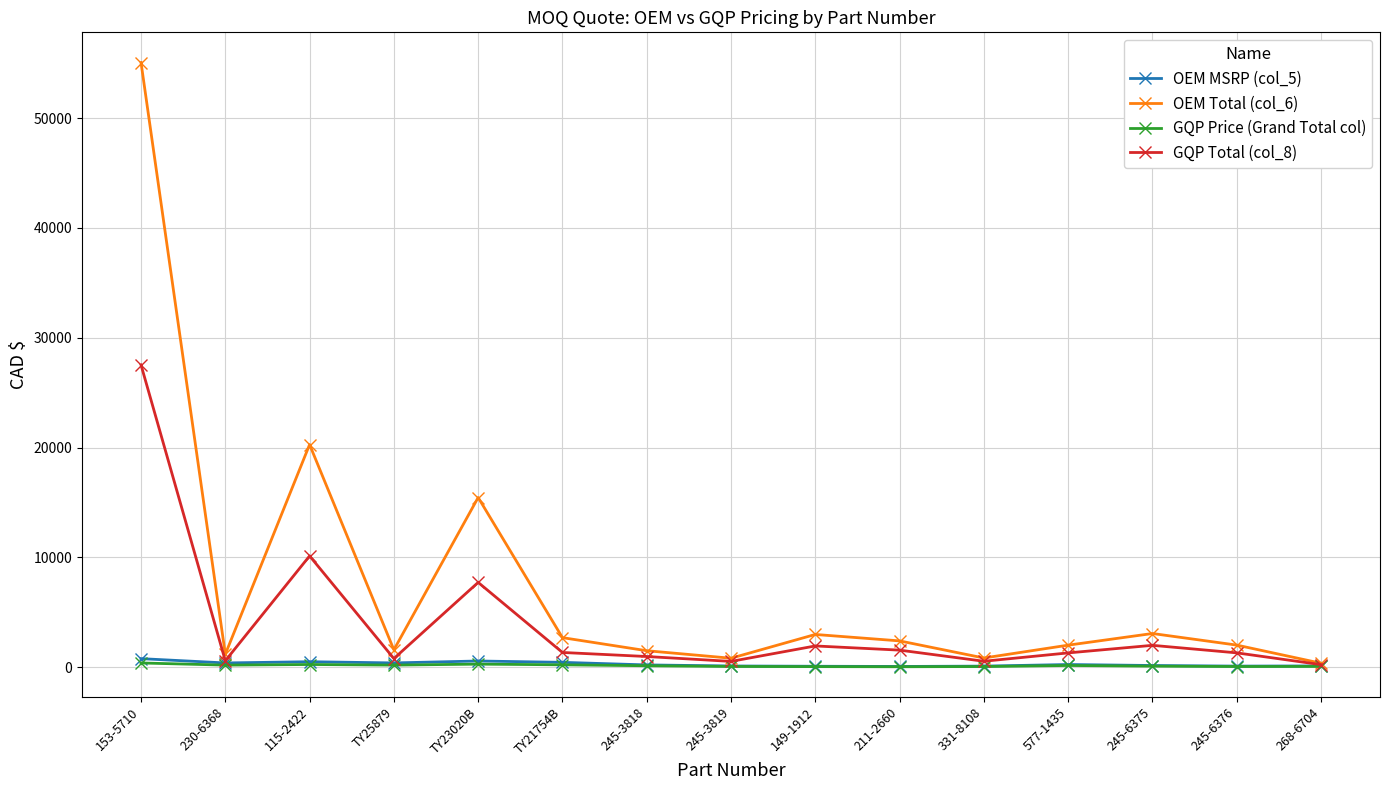

What are all the series names shown in the legend?

OEM MSRP (col_5), OEM Total (col_6), GQP Price (Grand Total col), GQP Total (col_8)